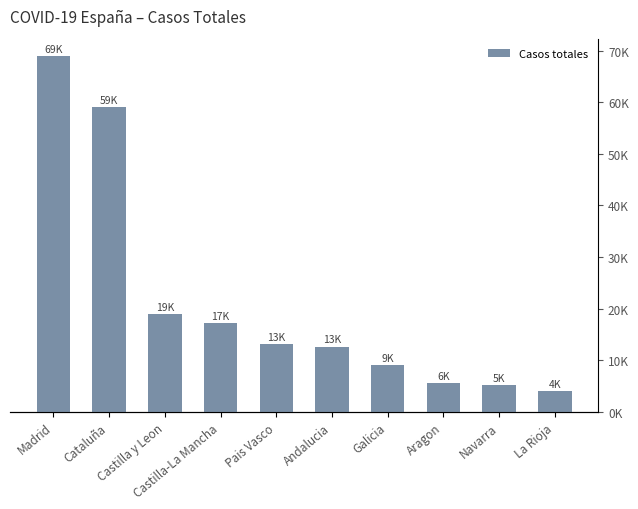

What is the ratio of the value at Madrid to the value at Navarra?

13.1